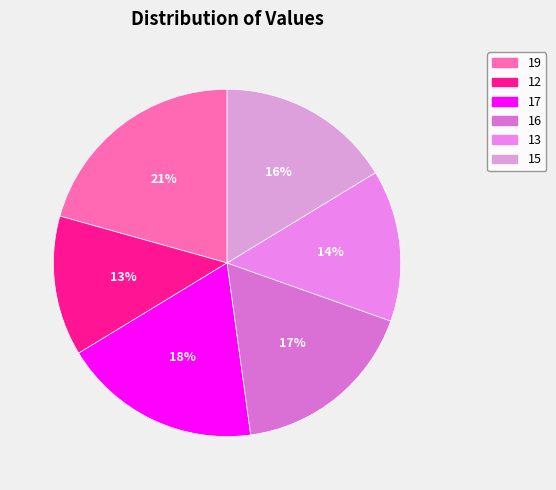

Which category has the smallest portion of the pie?

12